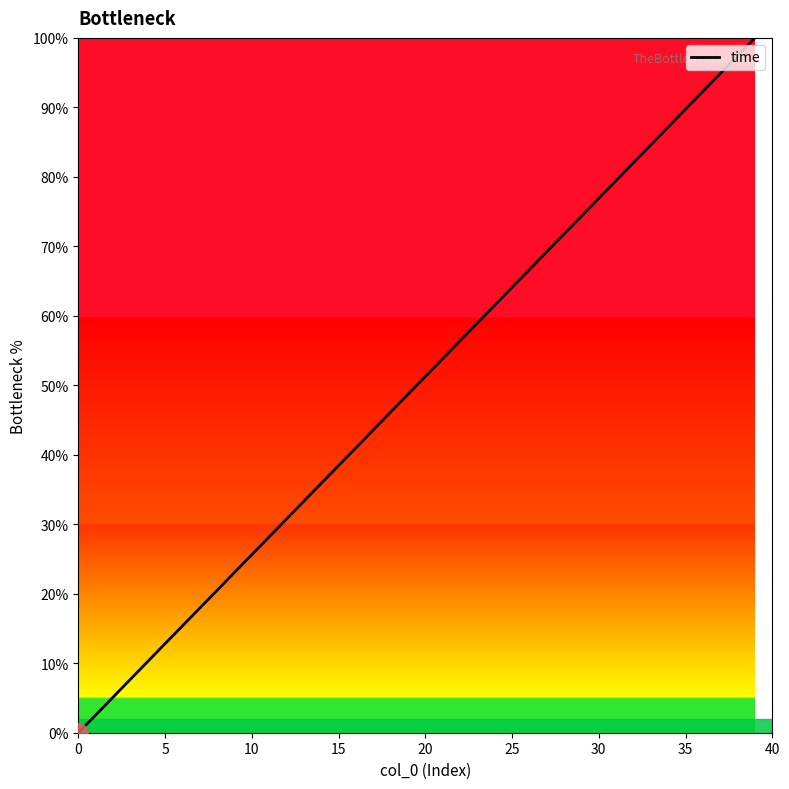

What is the difference between the maximum and minimum values?

100.0